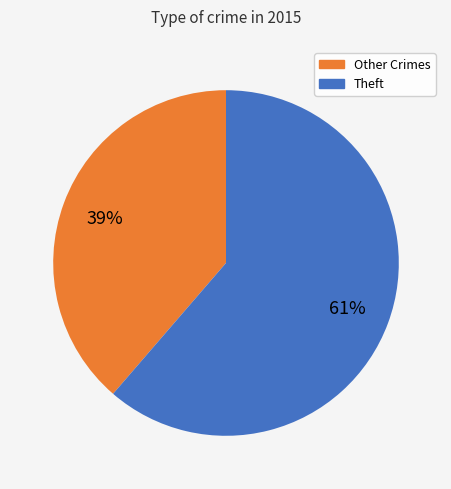

The Other Crimes slice represents 39% of the pie. True or false?

True